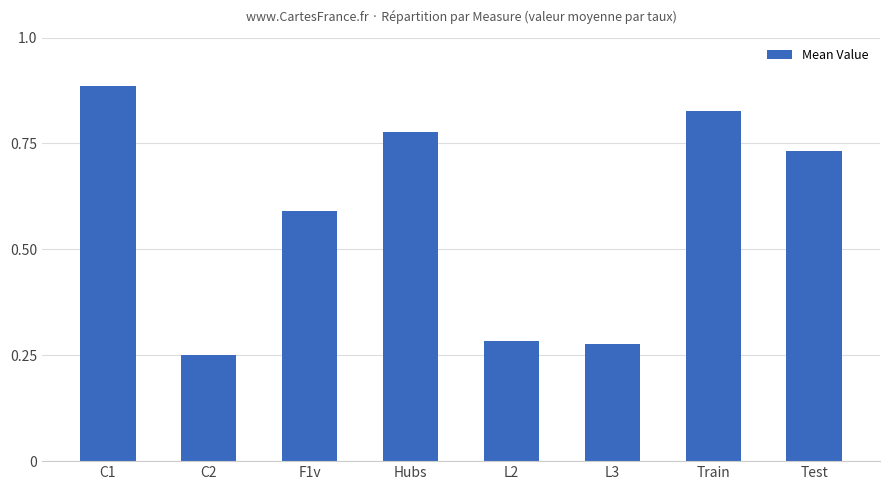

What is the sum of all values?

4.6